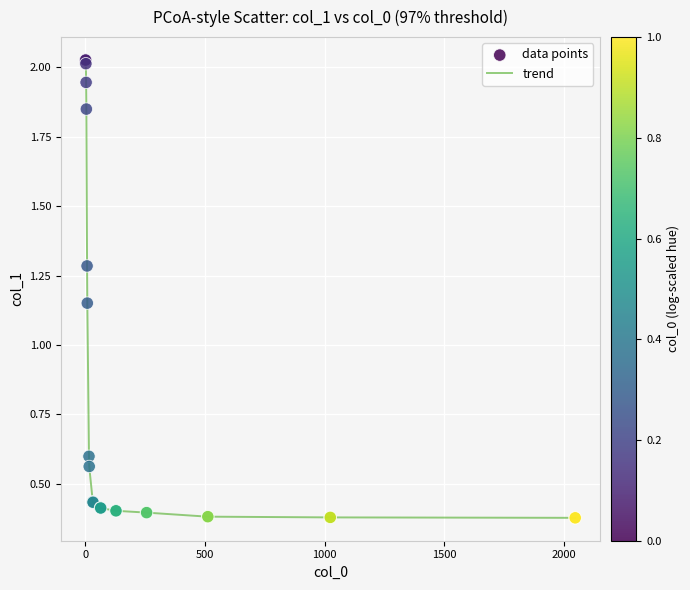

What is the difference between the maximum and minimum values?

1.6